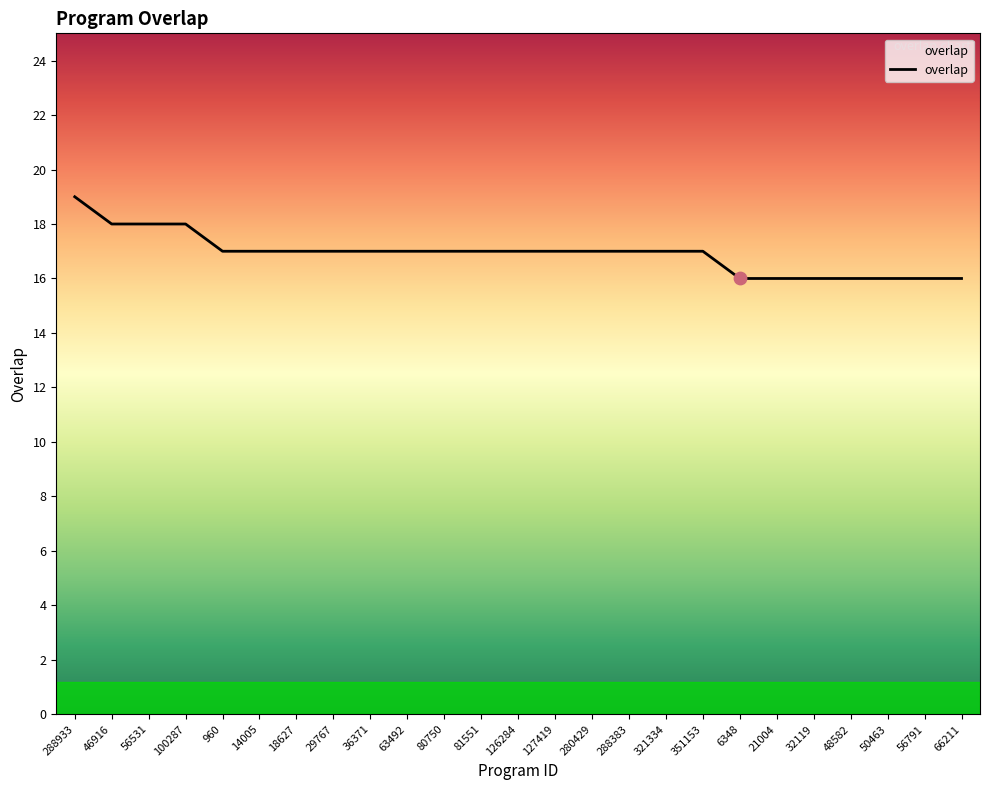

What is the ratio of the value at 36371 to the value at 56791?

1.1